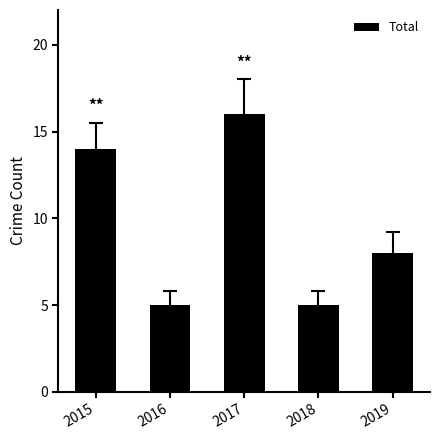

True or false: the data shows 23 at 2017.

False